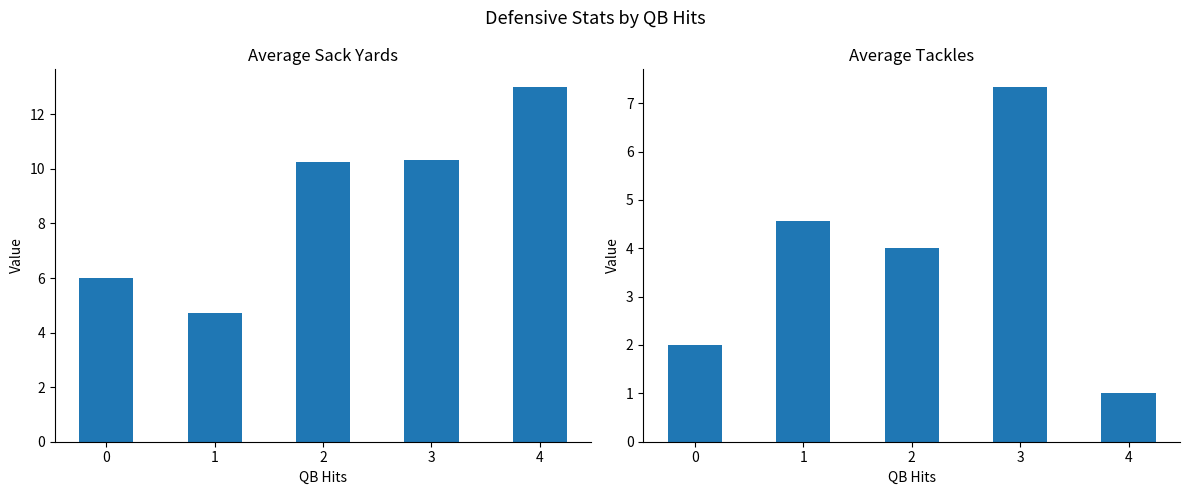

What is the maximum value for Avg Tackles?

7.3